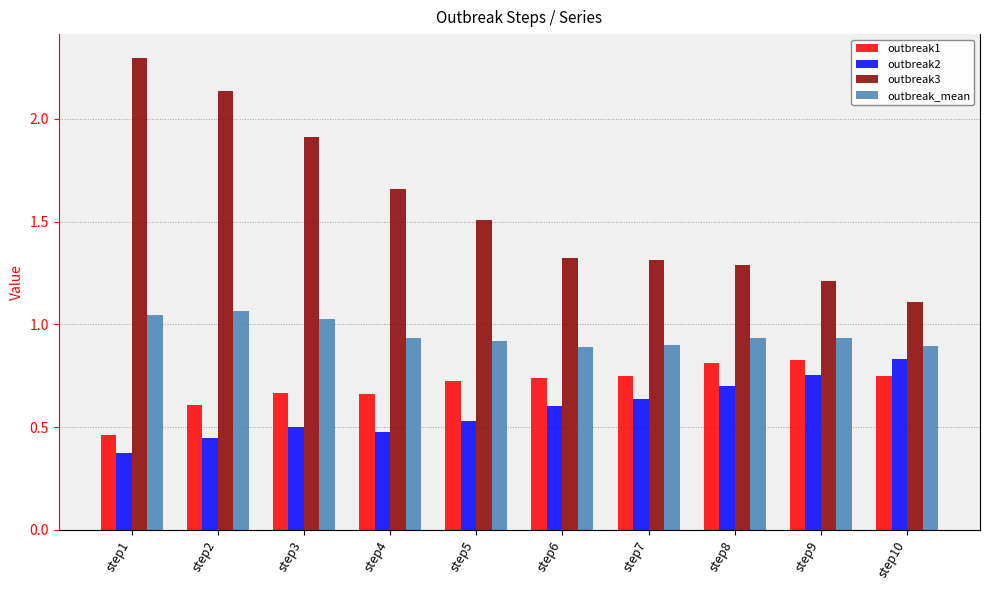

The outbreak_mean series shows 1.1 at step2. True or false?

True